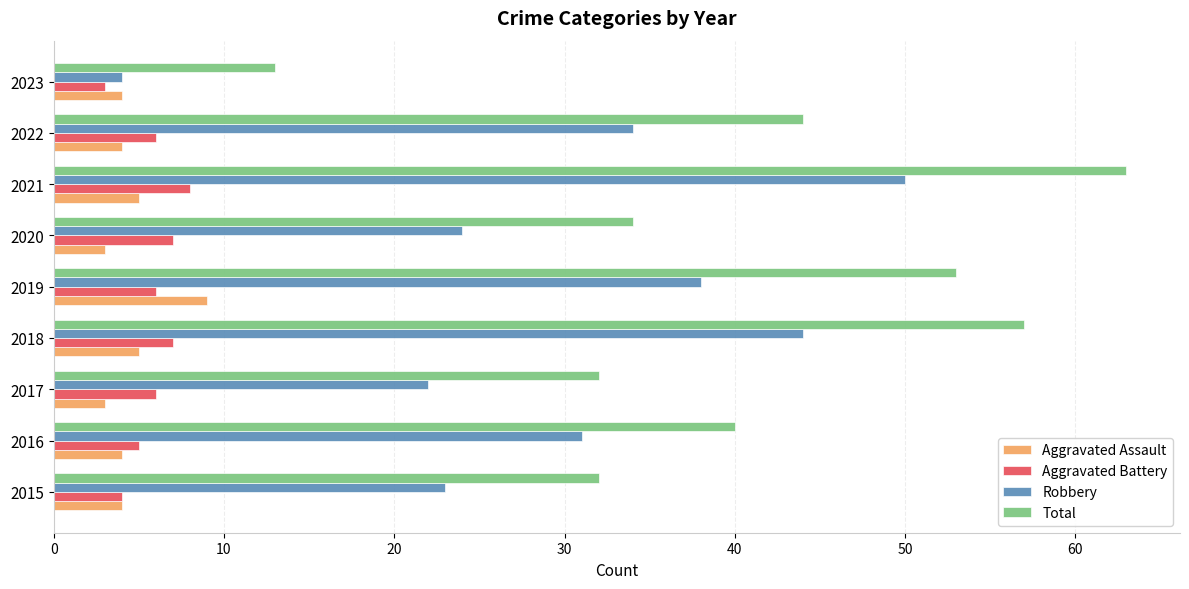

Rank the series at 2019 from lowest to highest value.

Aggravated Battery, Aggravated Assault, Robbery, Total